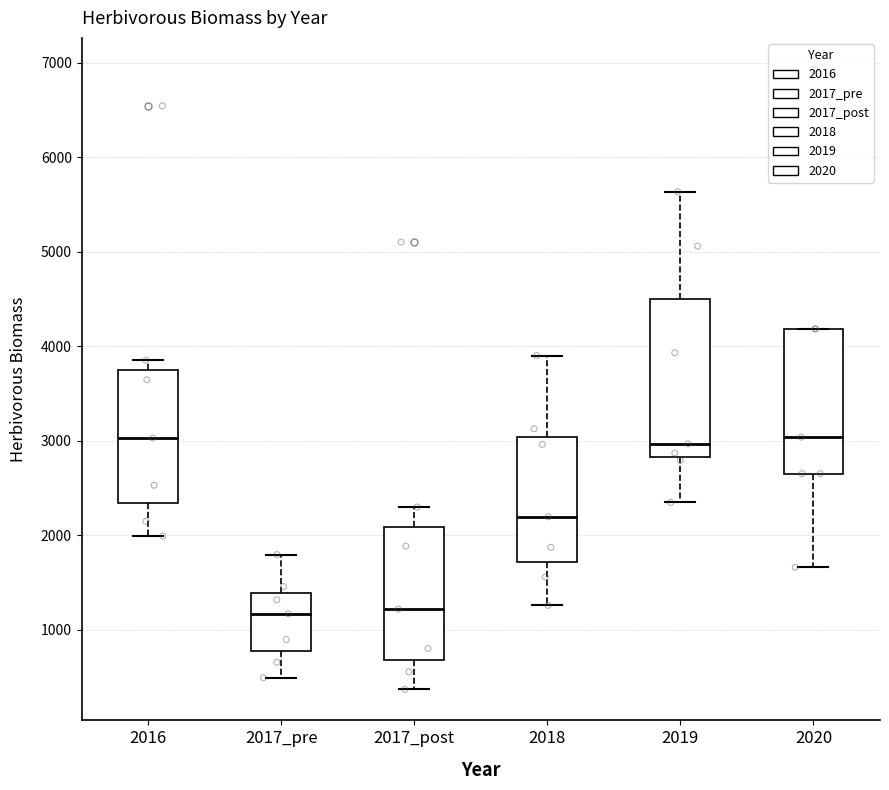

Reading left to right, transcribe this box plot: for each box, give where its median line is, the range the box spans, and where its two whiskers end, as read against the y-axis. The values are not printed on the chart, so give them approximately, as read against the axis.

2016: median 3000, box 2300 to 3800, whiskers 2000 to 3900
2017_pre: median 1200, box 800 to 1400, whiskers 500 to 1800
2017_post: median 1200, box 700 to 2100, whiskers 400 to 2300
2018: median 2200, box 1700 to 3000, whiskers 1300 to 3900
2019: median 3000, box 2800 to 4500, whiskers 2300 to 5600
2020: median 3000, box 2700 to 4200, whiskers 1700 to 4200